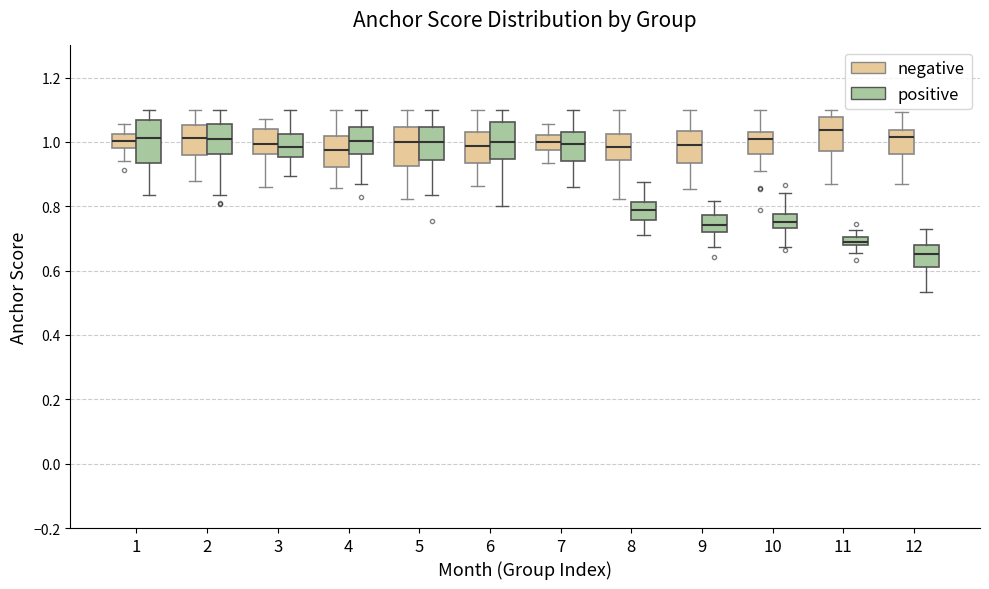

Where is the upper edge of the box for 8 (negative) on the y-axis? The values are not printed on the chart, so give them approximately, as read against the axis.

1.02